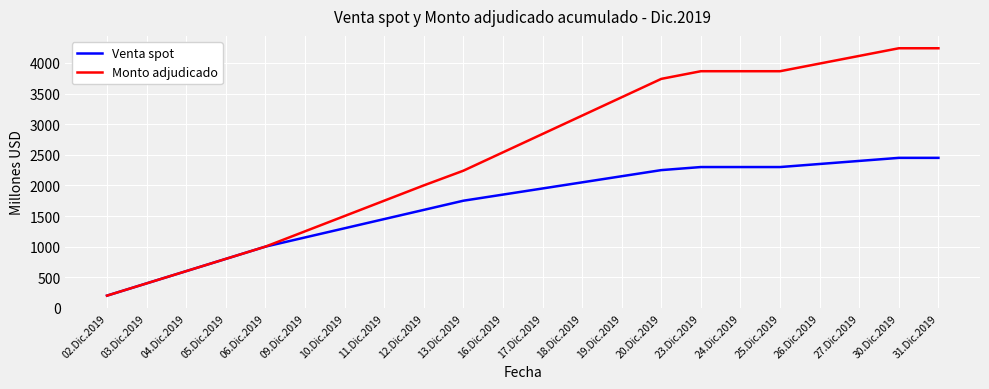

Read the Monto adjudicado value at 26.Dic.2019.

3990